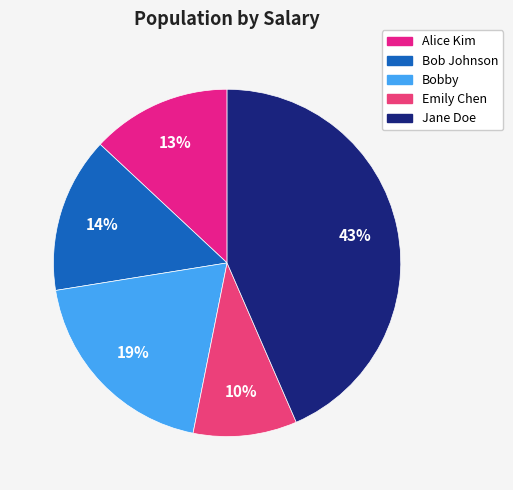

What is the change in value from Alice Kim to Jane Doe?

+63000